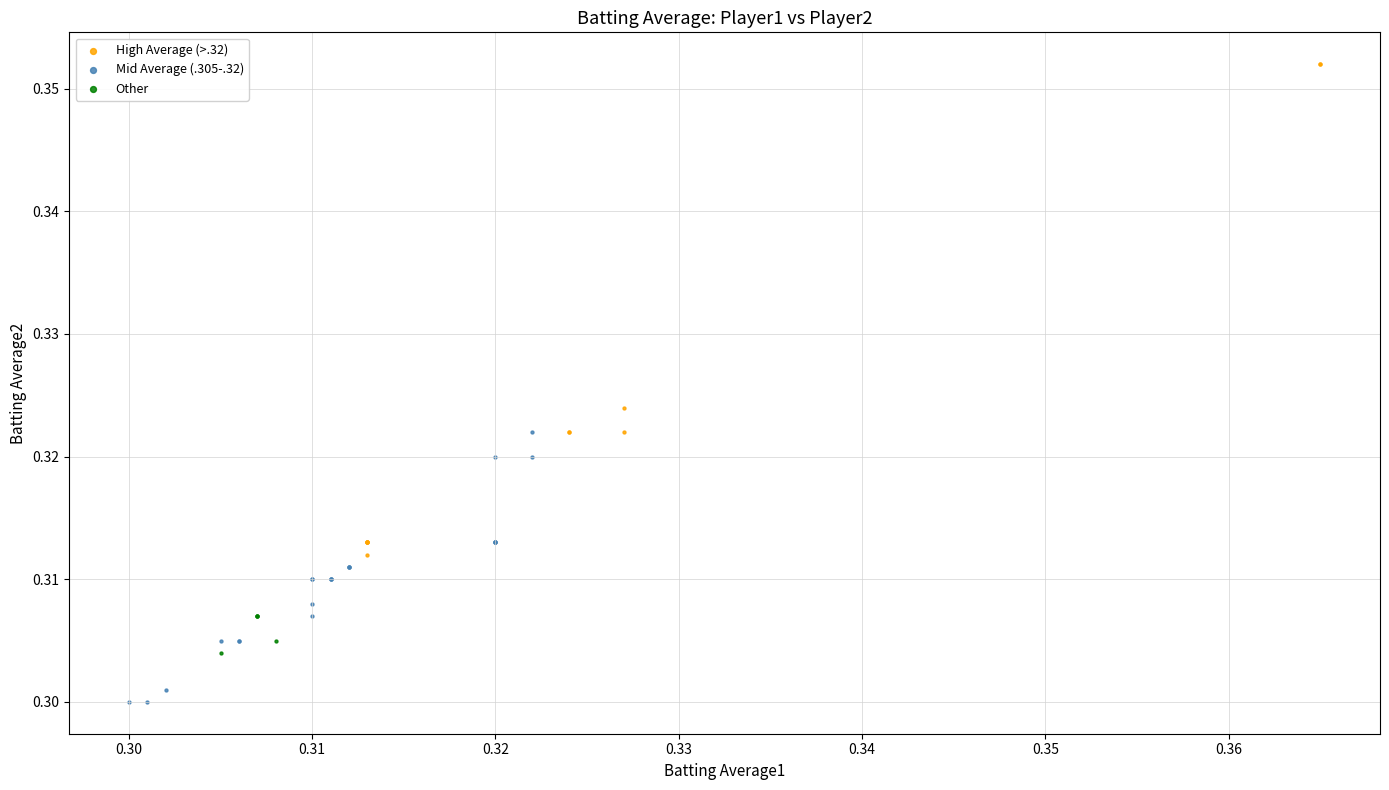

Which series has the widest spread of Y values?

High Average (>.32)